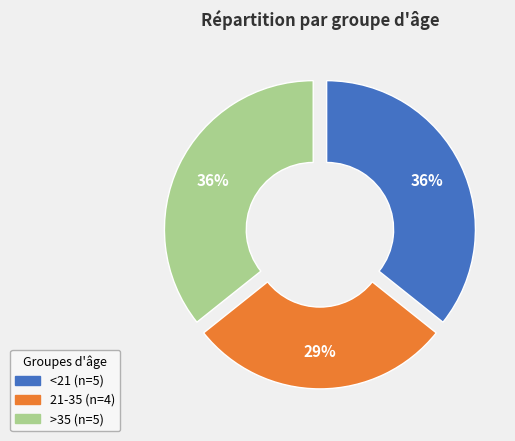

True or false: <21 accounts for 26% of the total.

False